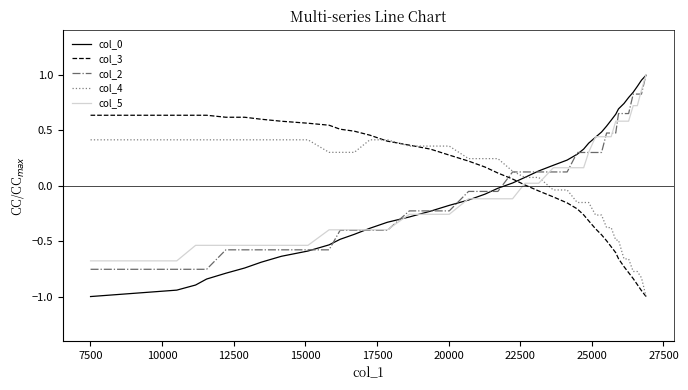

What is the smallest value displayed?

-1.0